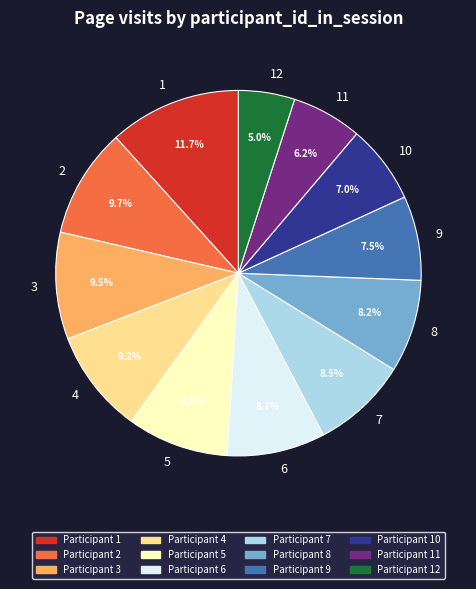

Is it true that 7 is 8% of the pie?

True